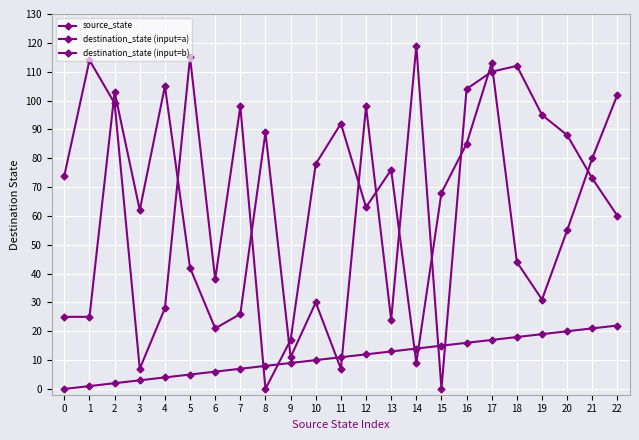

Which series has the largest total across all categories?

destination_state (input=b)